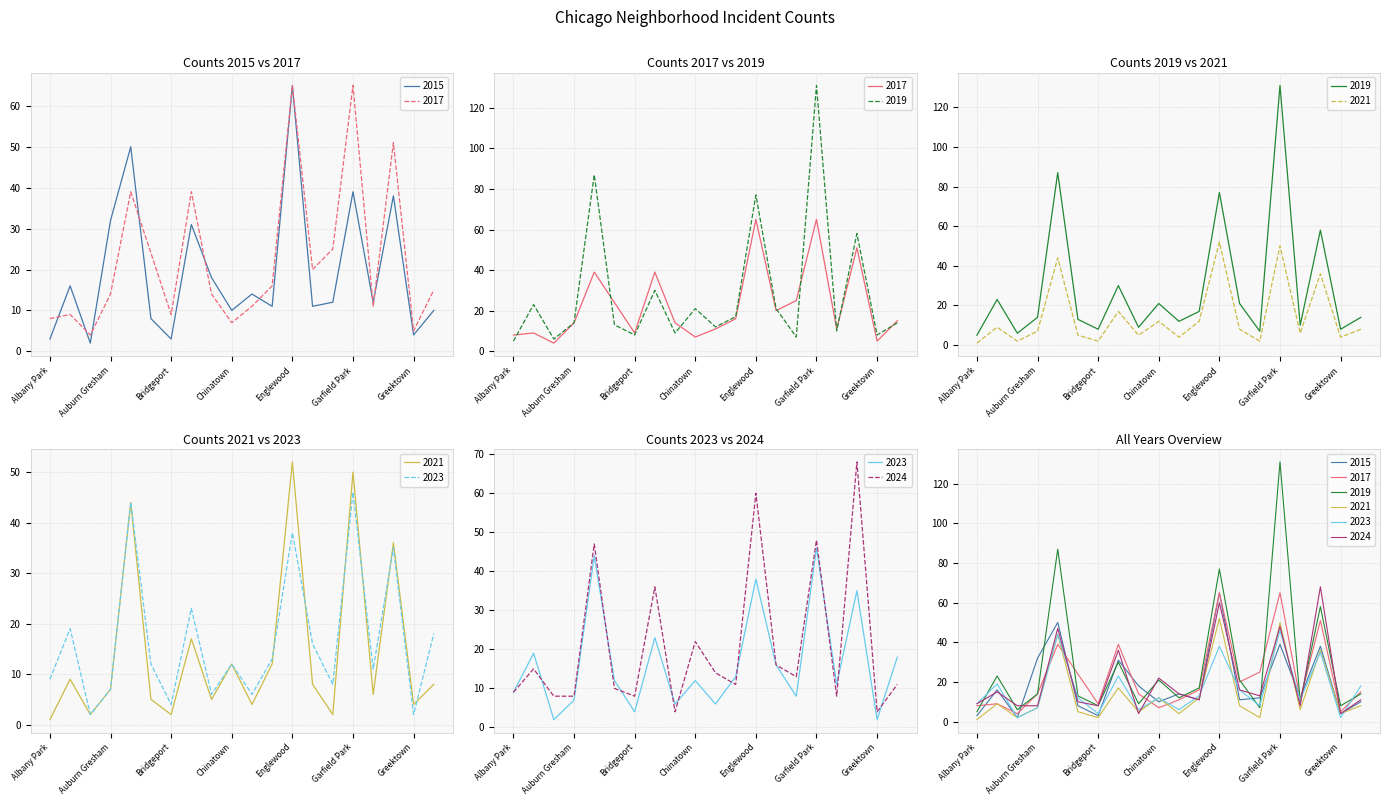

At which label is 2024 closest to 36?

Chatham